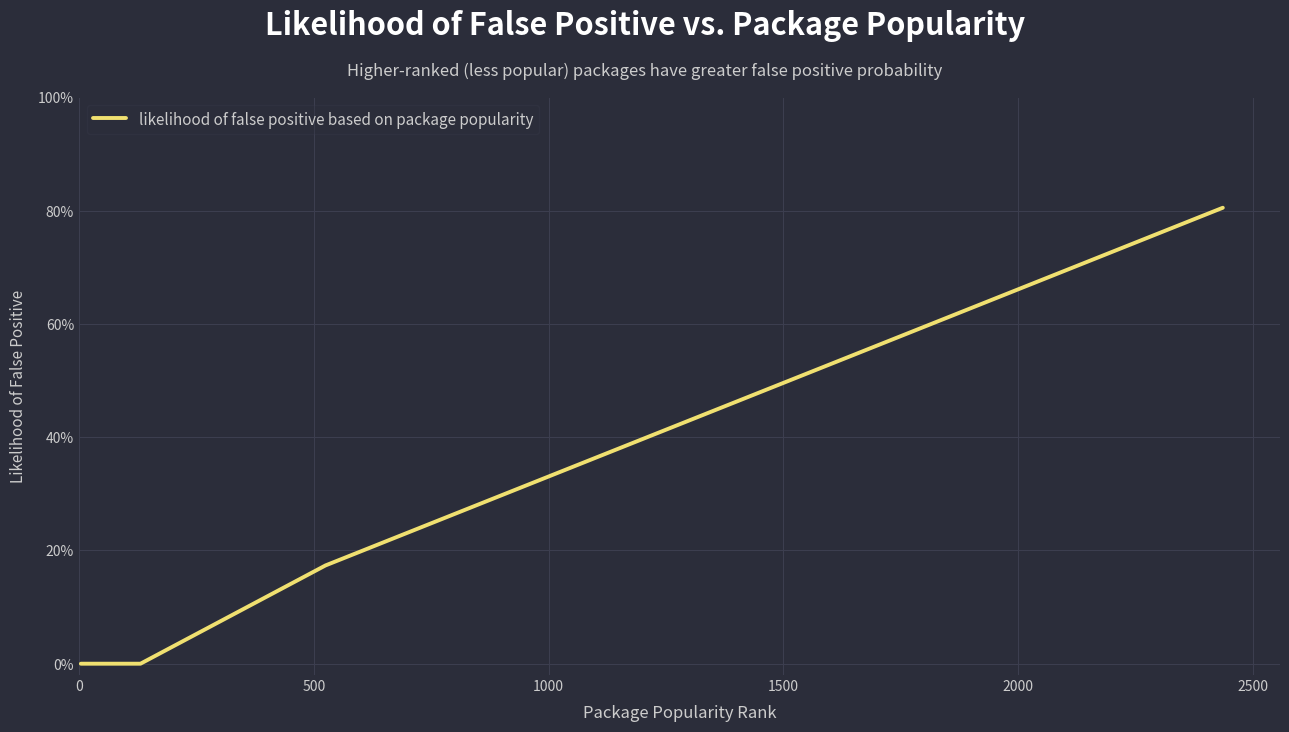

Is this an area chart (filled region under the line)?

No